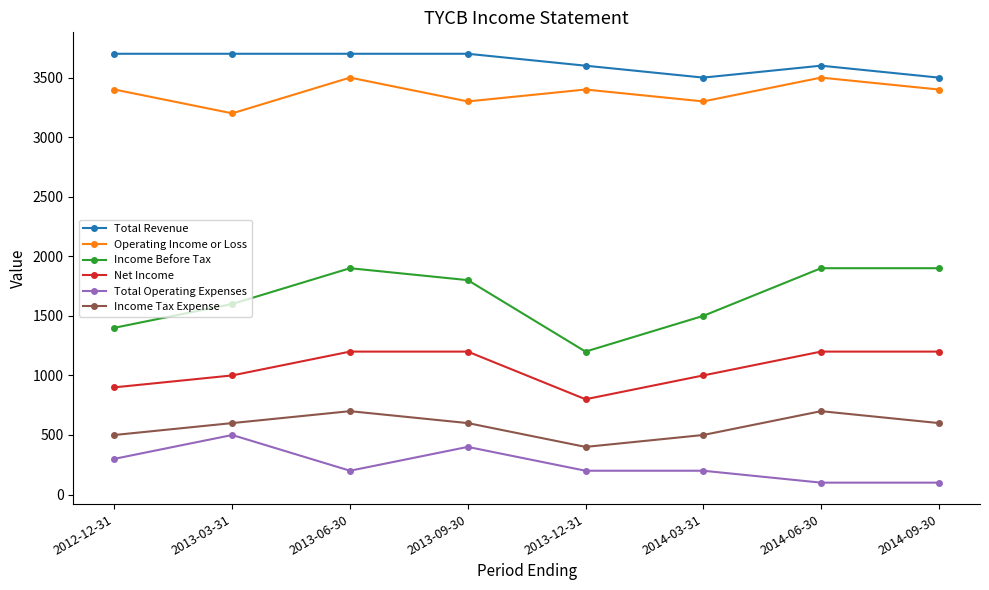

Is the value of Total Operating Expenses at 2014-03-31 greater than the value of Income Before Tax at 2013-03-31?

No